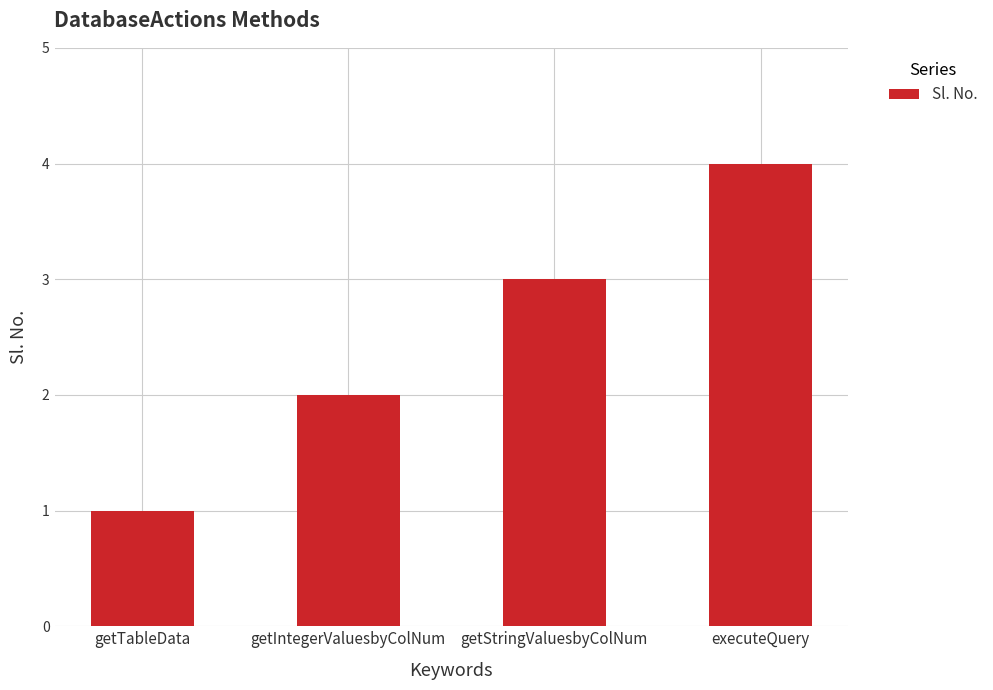

The value at executeQuery is 2. True or false?

False